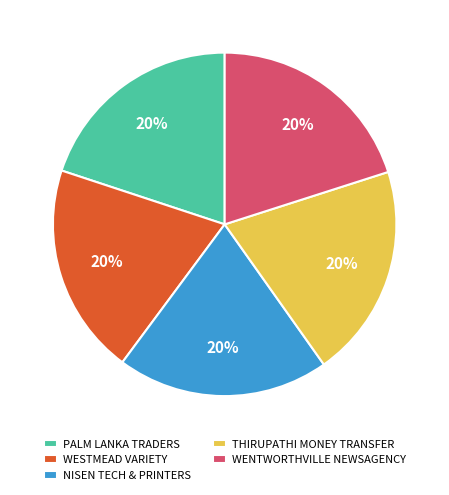

What is the ratio of the value at NISEN TECH & PRINTERS to the value at WENTWORTHVILLE NEWSAGENCY?

1.0